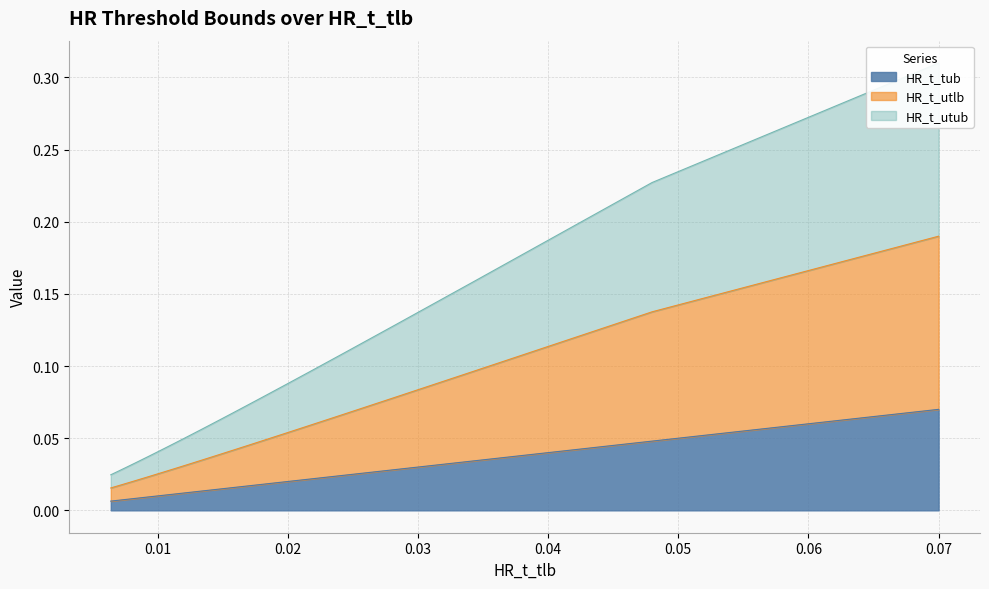

True or false: HR_t_utlb and HR_t_tub cross at least once.

False